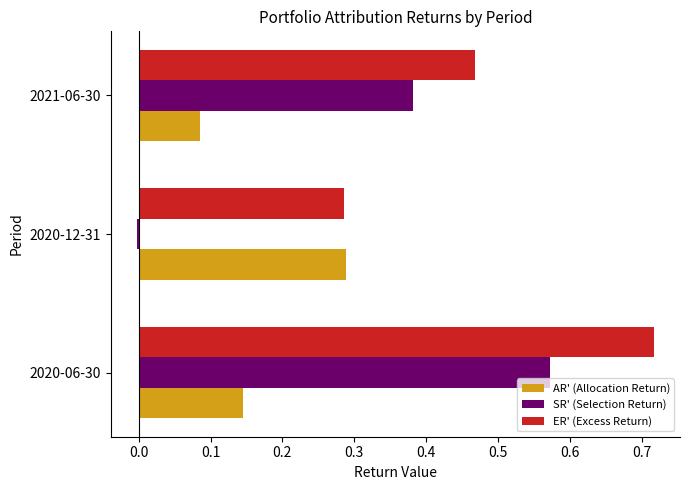

At how many categories does at least one series exceed 0?

3